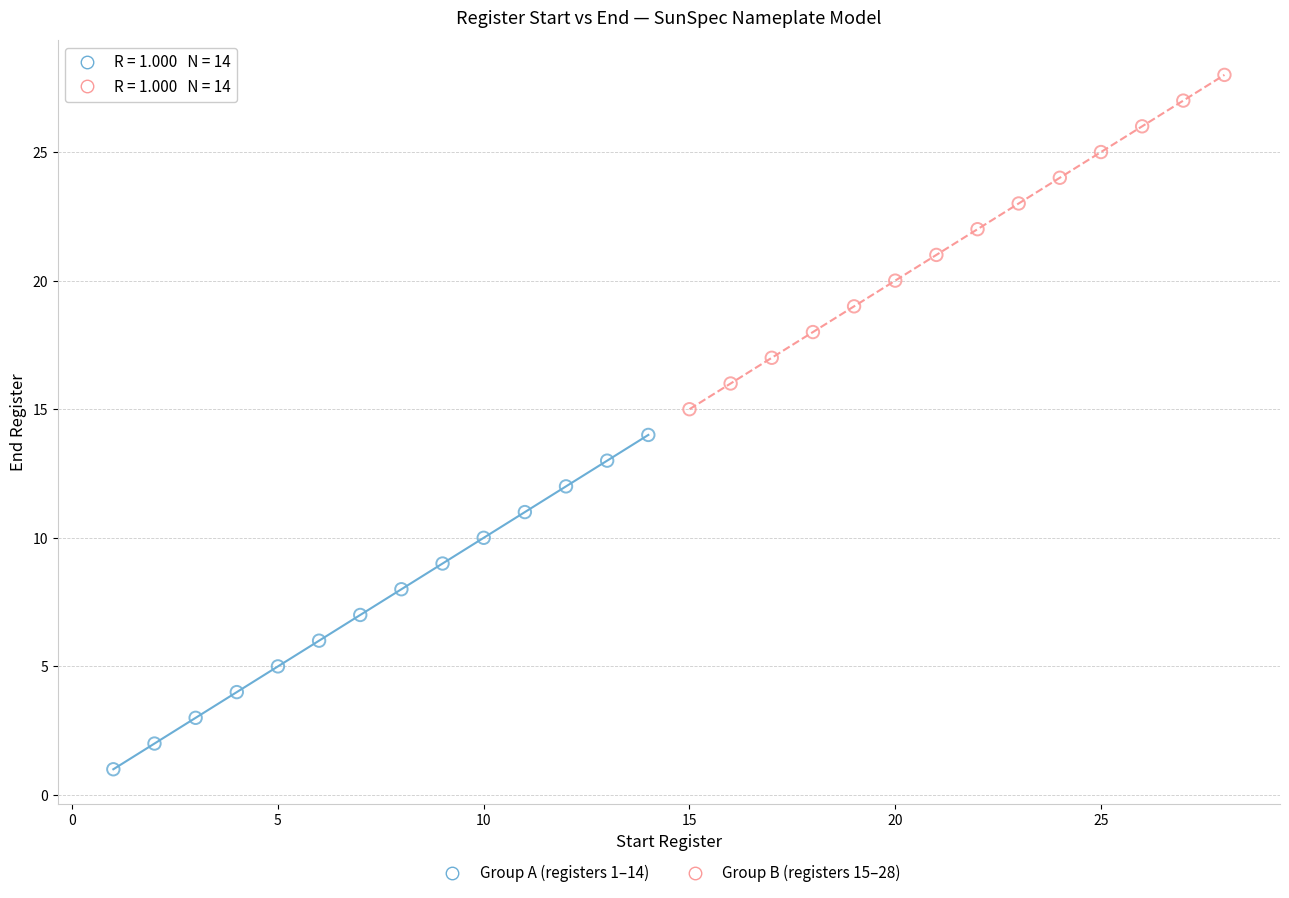

Which series contains the highest Y value?

Group B (registers 15–28)